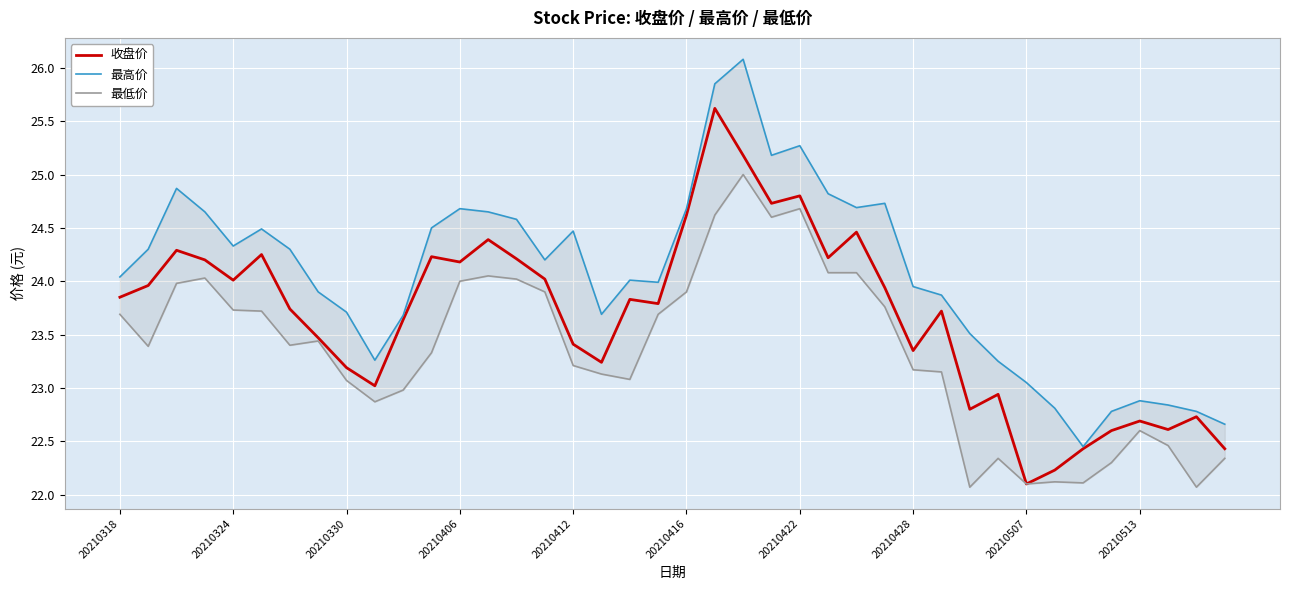

Rank the series by their average value, from lowest to highest.

最低价, 收盘价, 最高价